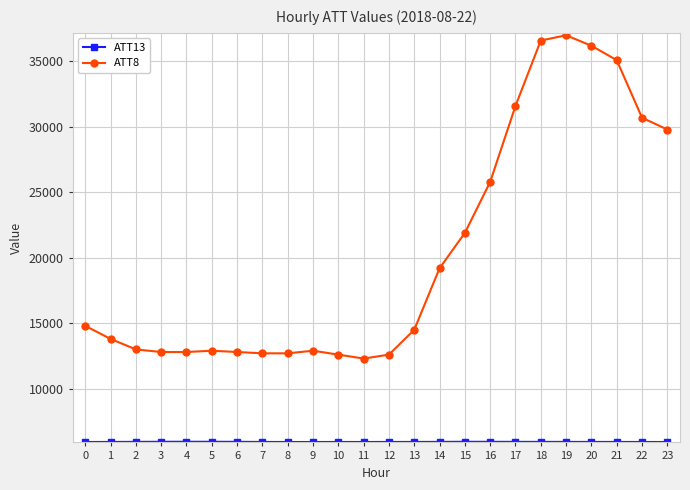

Does the chart display data point markers on the line(s)?

Yes